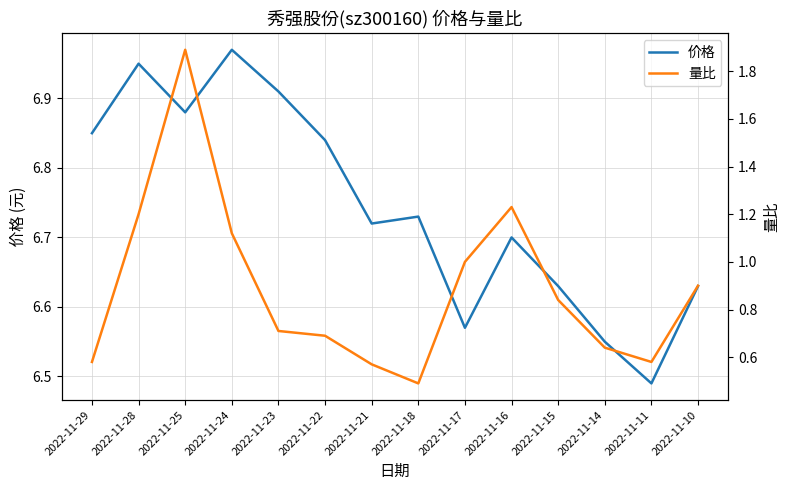

Is it true that 价格 equals 6.7 at 2022-11-21?

True